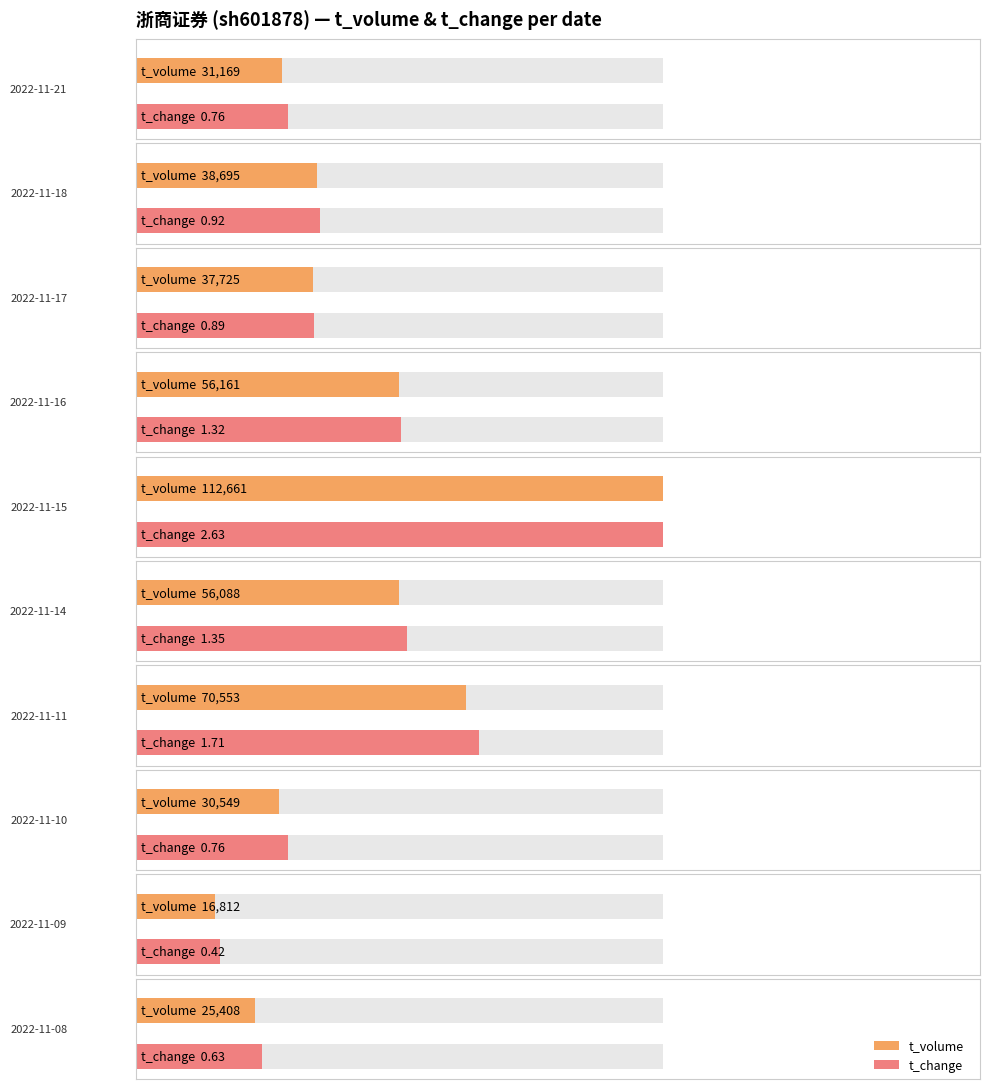

What is the maximum value for t_change?

2.6